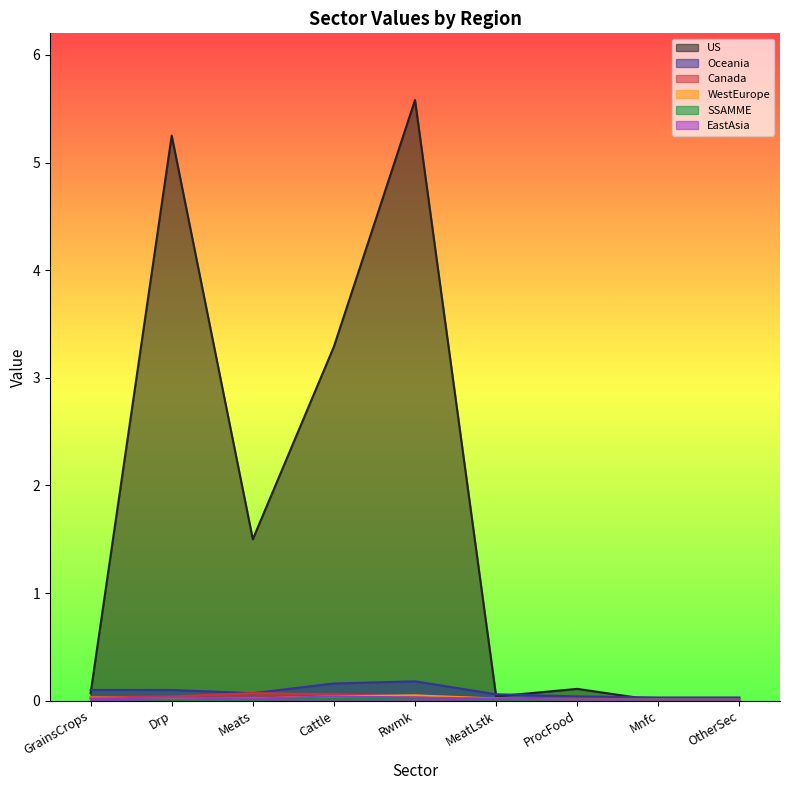

What are all the series names shown in the legend?

US, Oceania, Canada, WestEurope, SSAMME, EastAsia